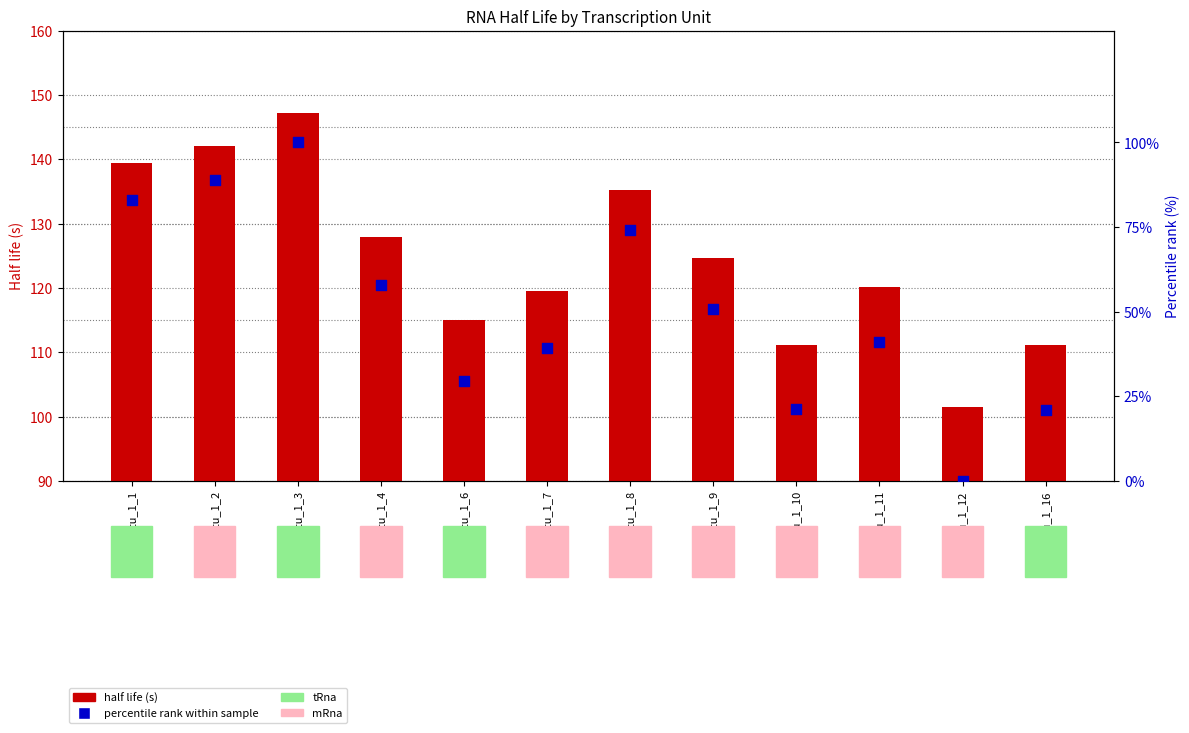

What is the total value across all series at rna_tu_1_4?

185.7